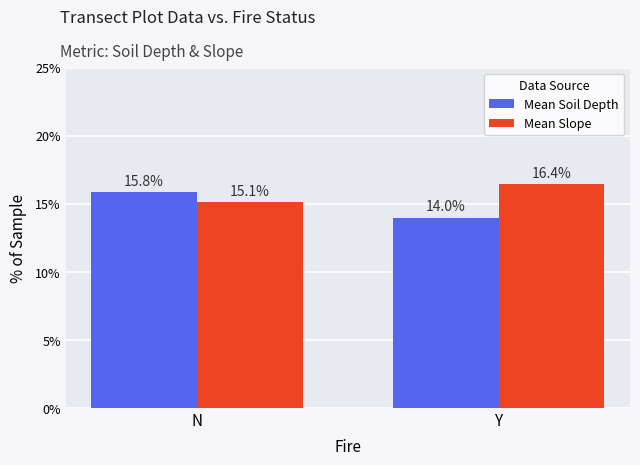

List the series in order of their overall mean, highest first.

Mean Slope, Mean Soil Depth